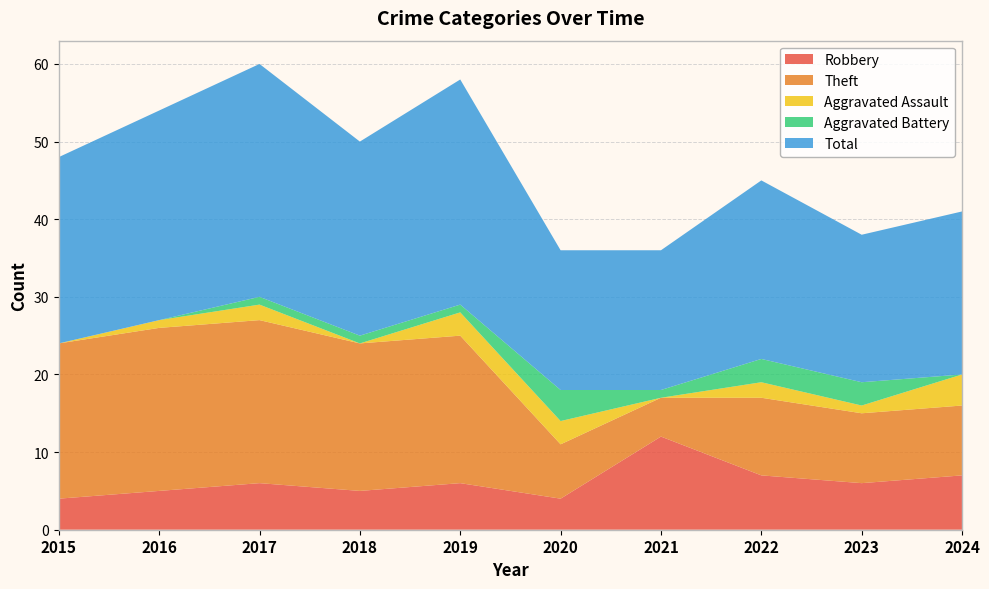

Reading left to right, list all the values displayed in this chart.

Robbery: 2015=4	2016=5	2017=6	2018=5	2019=6	2020=4	2021=12	2022=7	2023=6	2024=7
Theft: 2015=20	2016=21	2017=21	2018=19	2019=19	2020=7	2021=5	2022=10	2023=9	2024=9
Aggravated Assault: 2015=0	2016=1	2017=2	2018=0	2019=3	2020=3	2021=0	2022=2	2023=1	2024=4
Aggravated Battery: 2015=0	2016=0	2017=1	2018=1	2019=1	2020=4	2021=1	2022=3	2023=3	2024=0
Total: 2015=24	2016=27	2017=30	2018=25	2019=29	2020=18	2021=18	2022=23	2023=19	2024=21